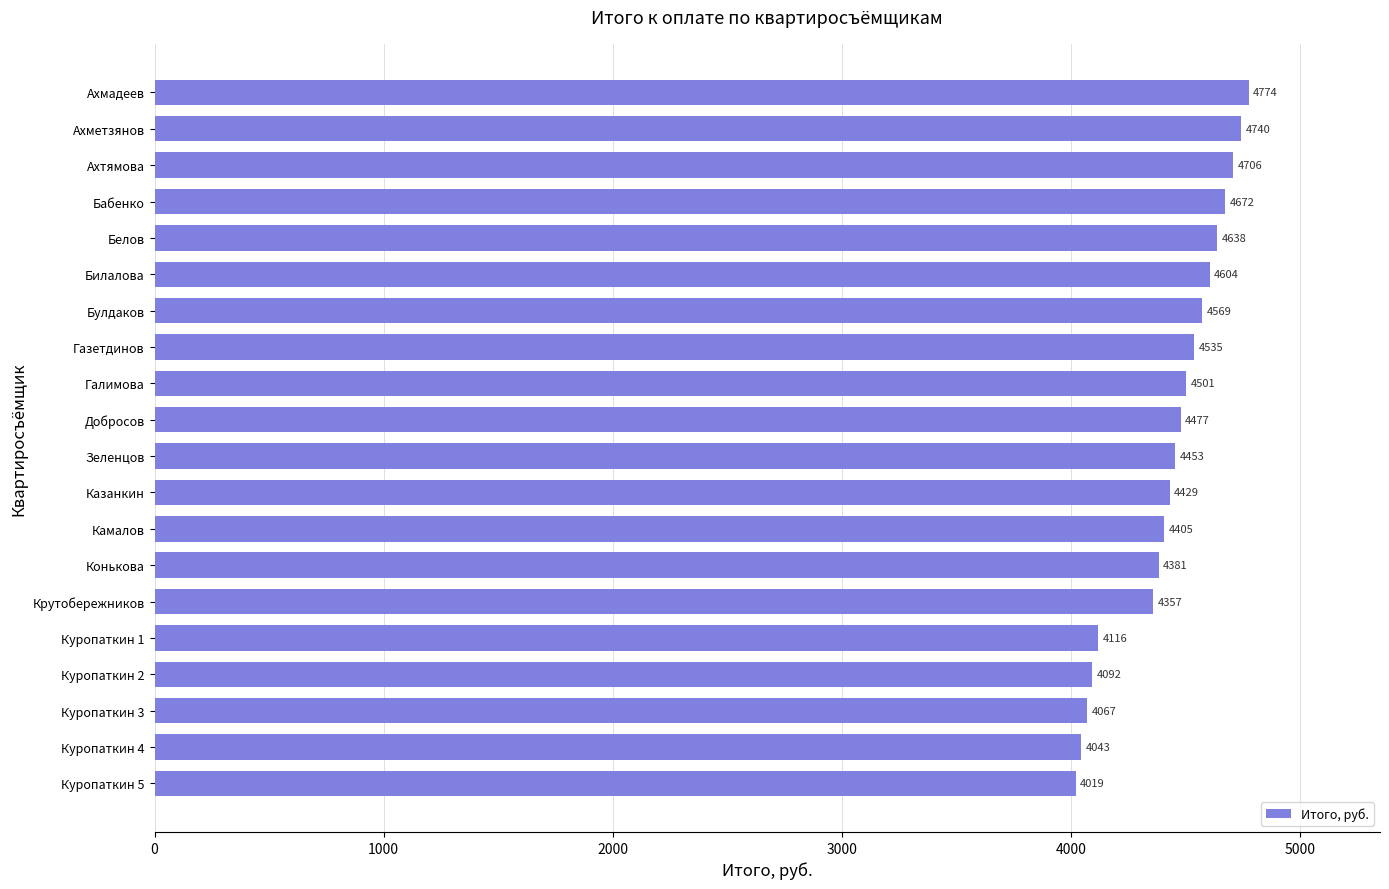

What is the value of the 2nd bar from the top?

4739.9